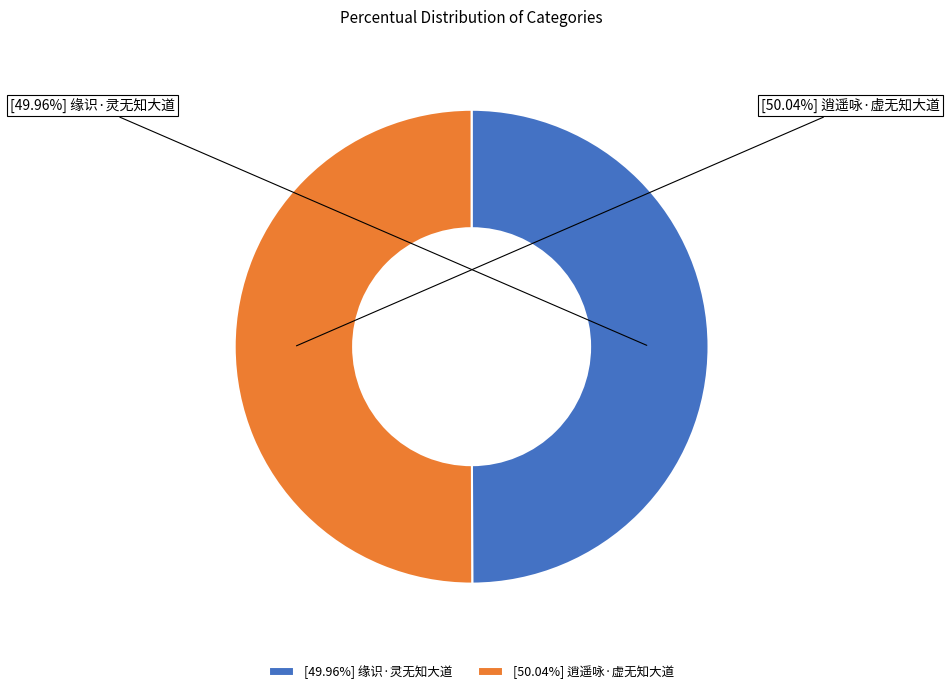

What is the ratio of the value at [50.04%] 逍遥咏·虚无知大道 to the value at [49.96%] 缘识·灵无知大道?

1.0